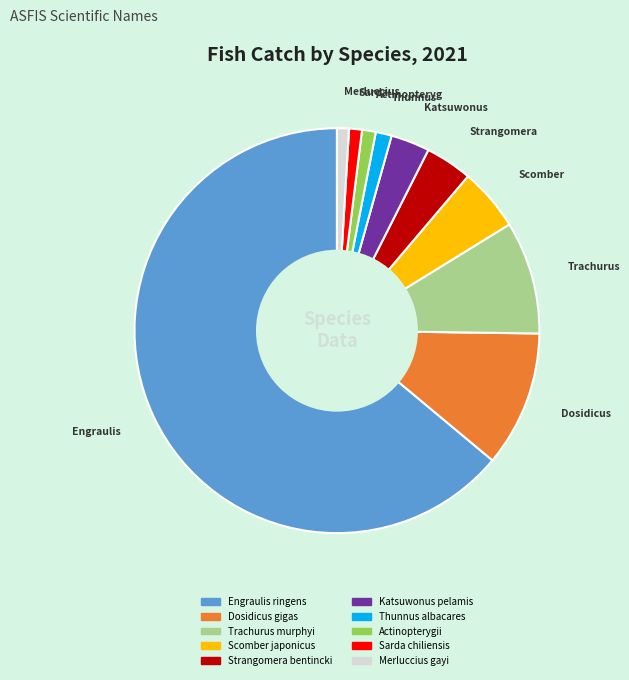

Combined, do Actinopterygii and Merluccius gayi account for over 50%?

No